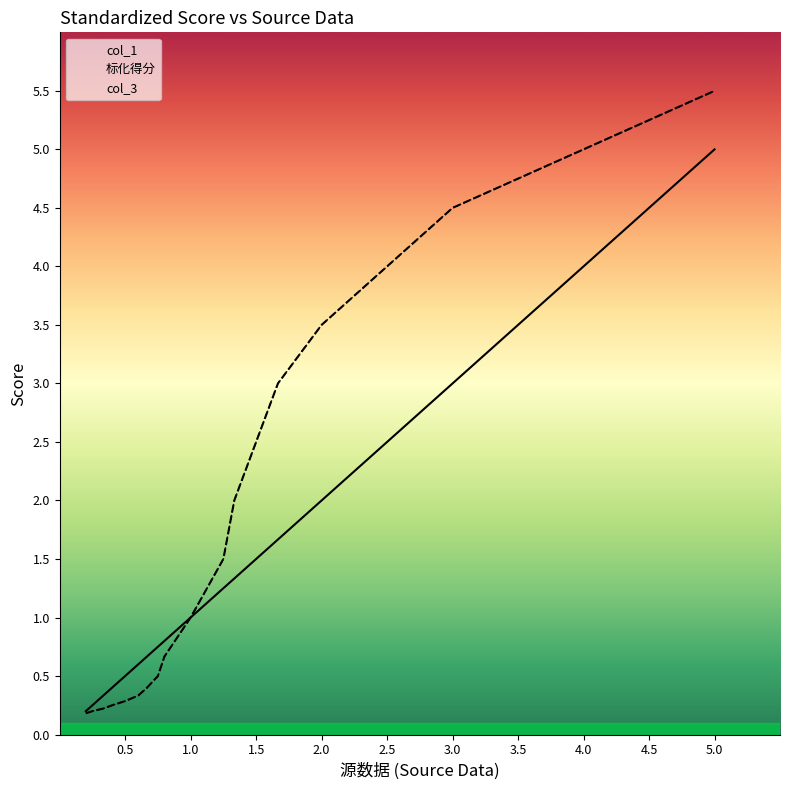

The value of col_3 at 1.5 is 0.1. True or false?

False